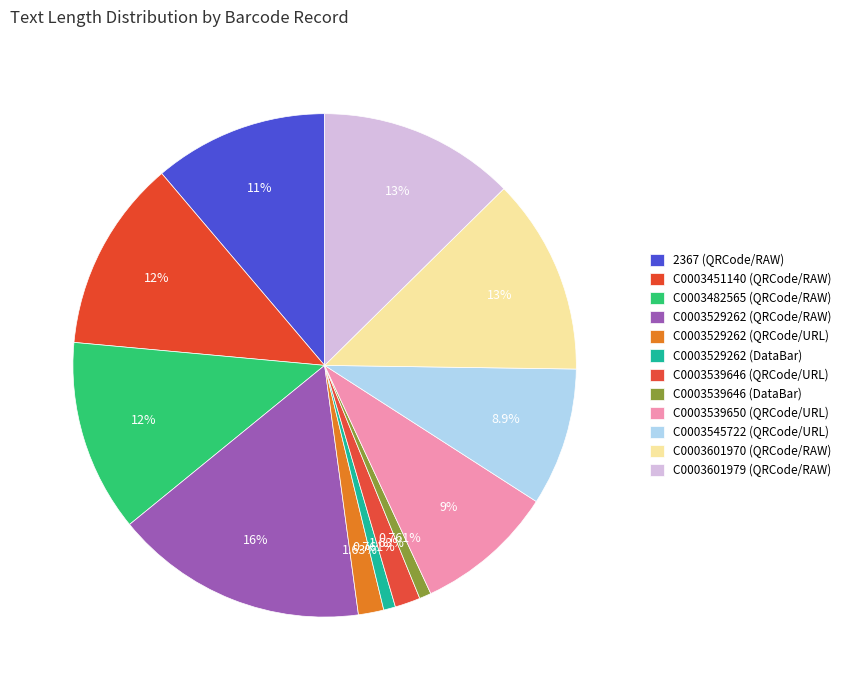

How many segments does this pie chart have?

12